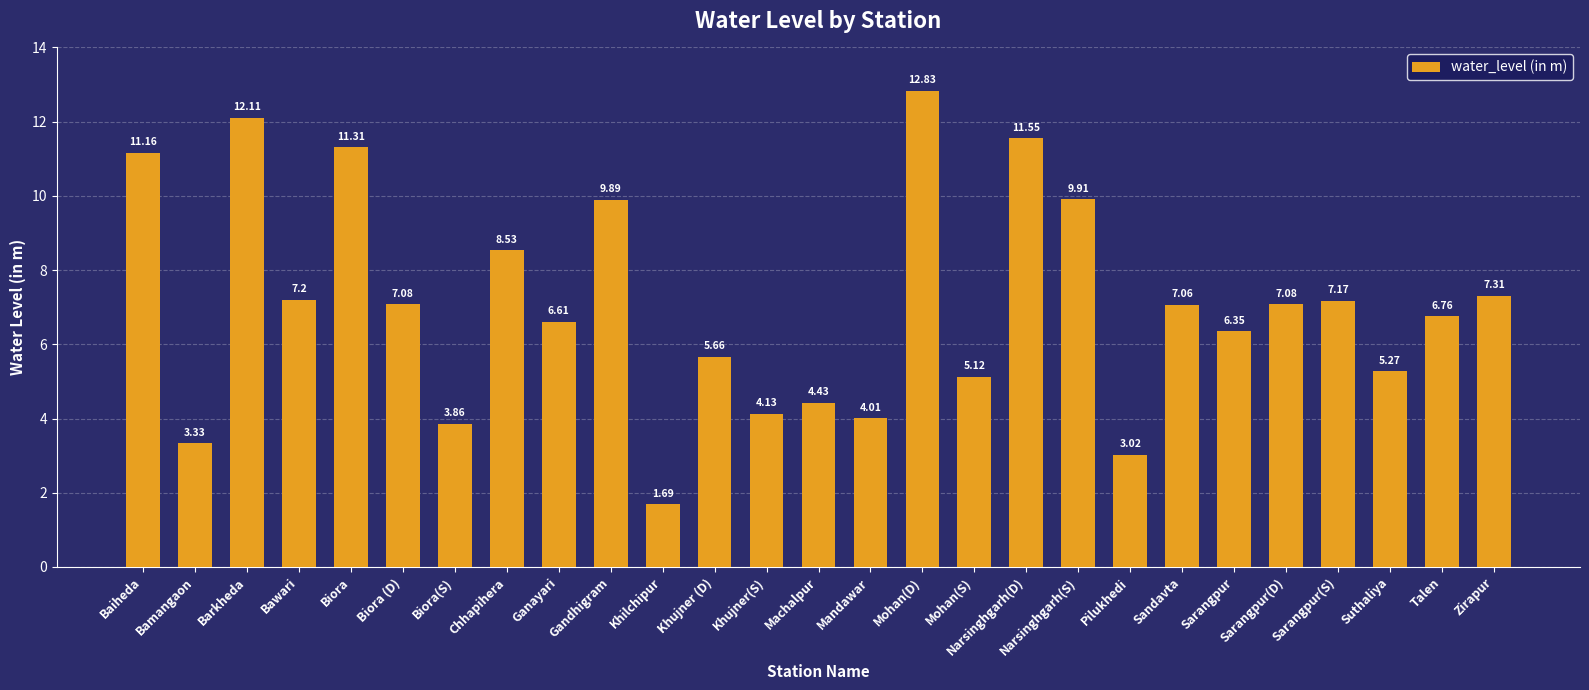

At which label does the data first exceed 7?

Baiheda